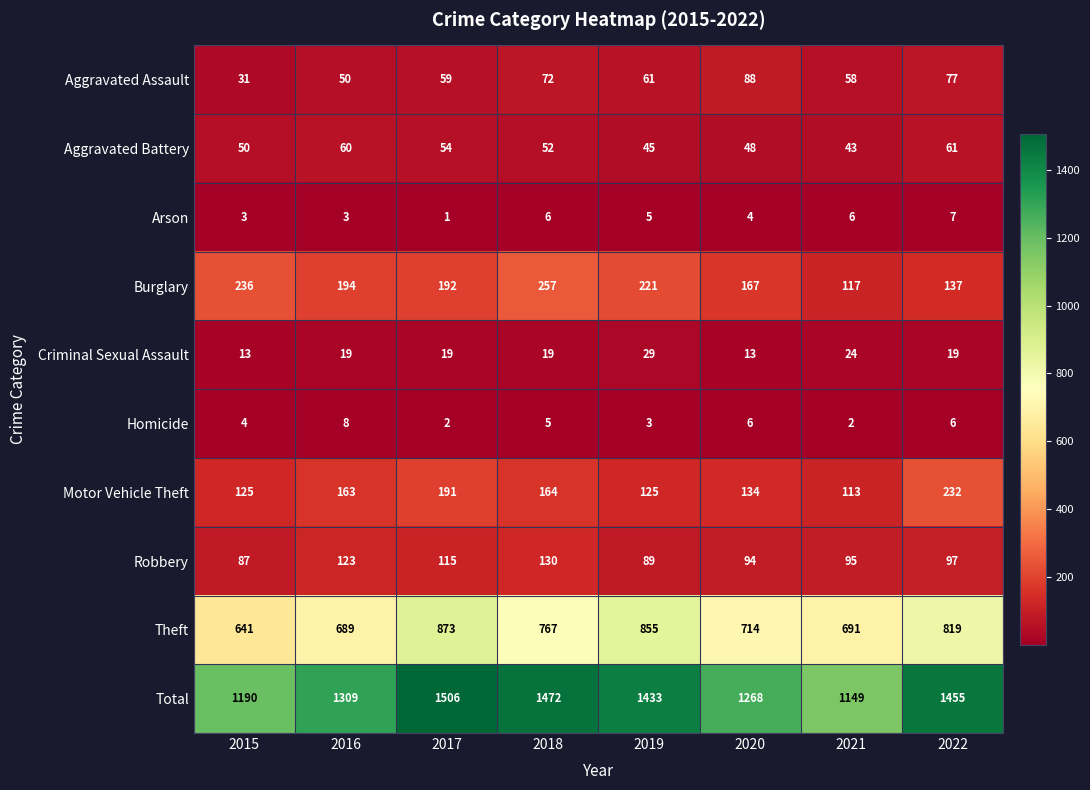

At 2020, list the series in order from smallest to largest.

Arson, Homicide, Criminal Sexual Assault, Aggravated Battery, Aggravated Assault, Robbery, Motor Vehicle Theft, Burglary, Theft, Total